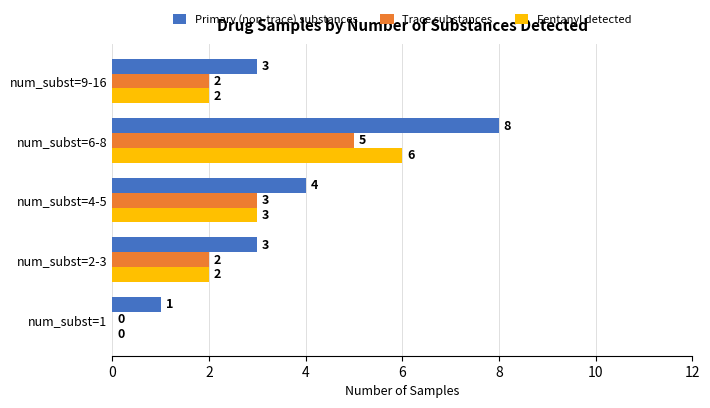

Is the value of Trace substances at num_subst=1 greater than the value of Fentanyl detected at num_subst=2-3?

No